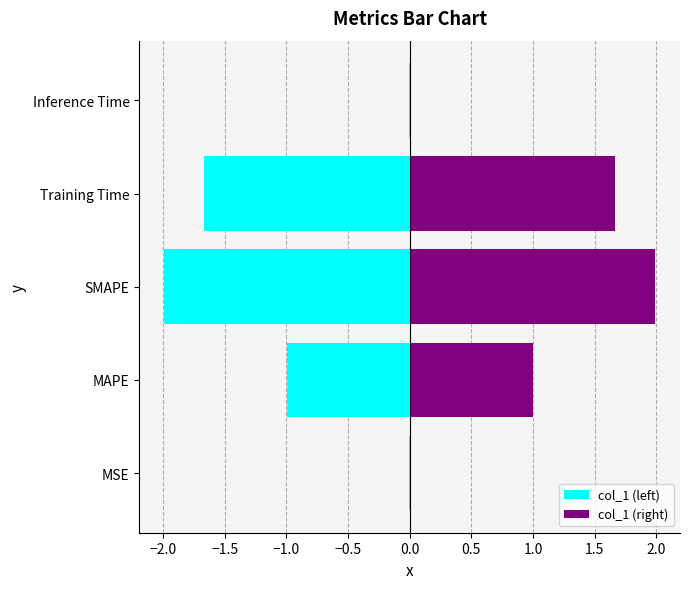

What is the minimum value shown in the chart?

-2.0